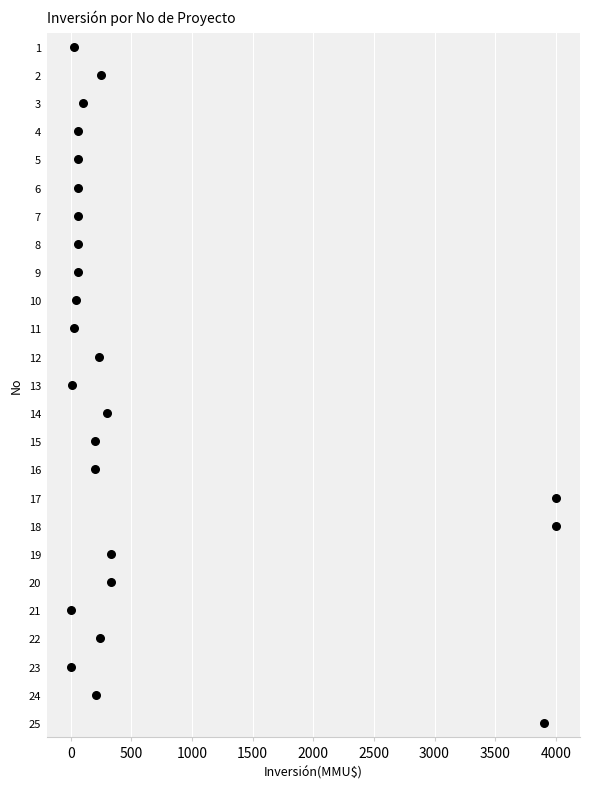

What is the range of X values (max minus min)?

4000